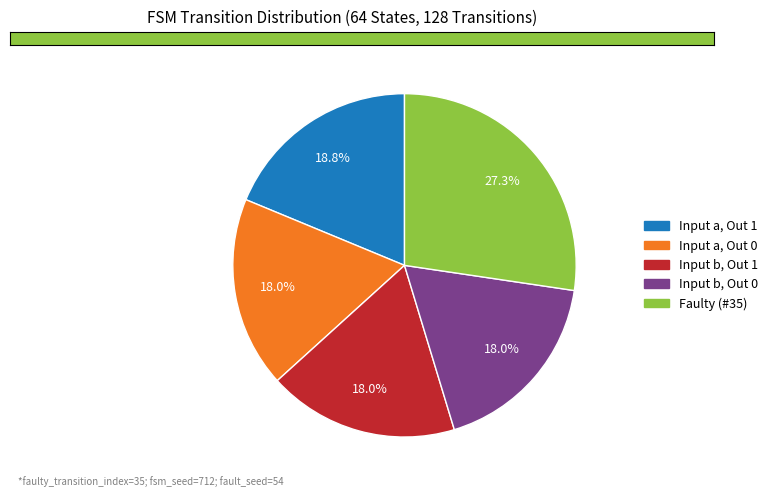

Count the number of slices in the pie.

5